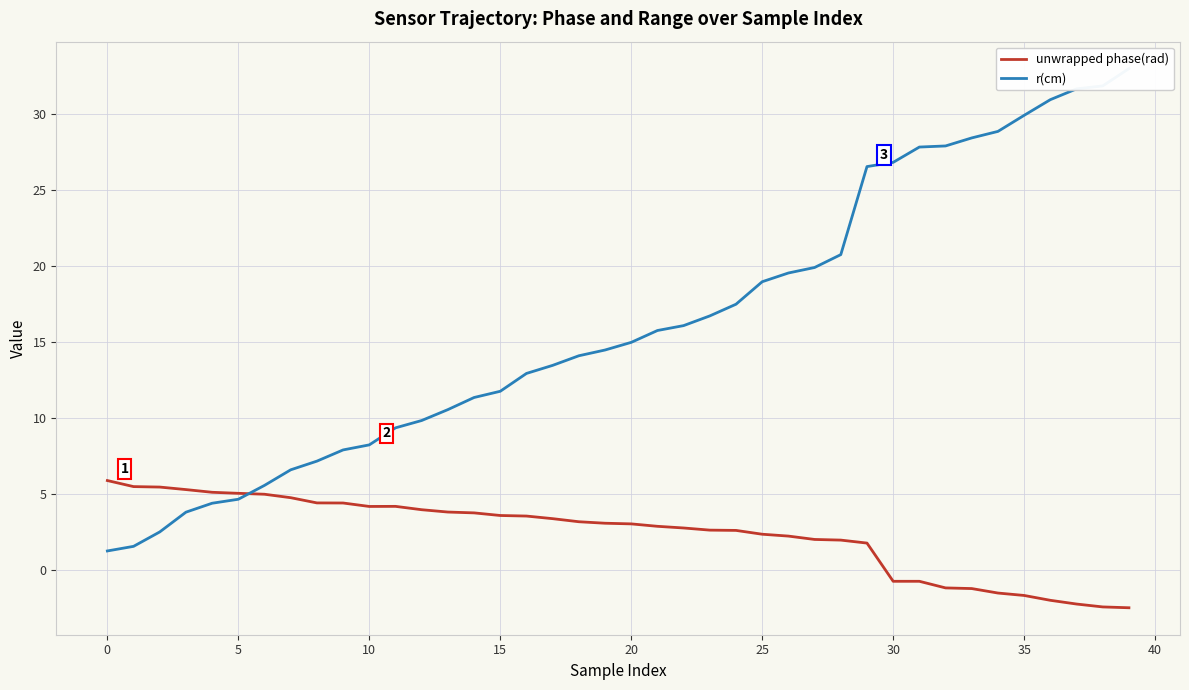

The unwrapped phase(rad) series shows 7.8 at 5. True or false?

False